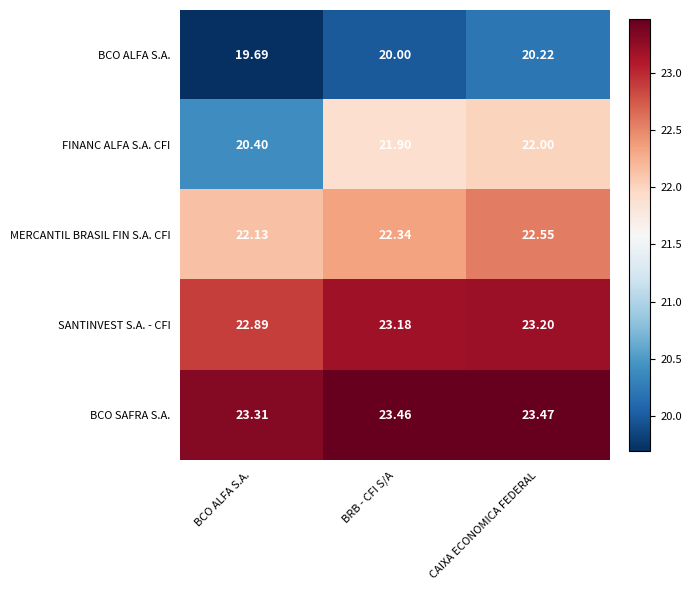

At how many categories does at least one series exceed 20?

3